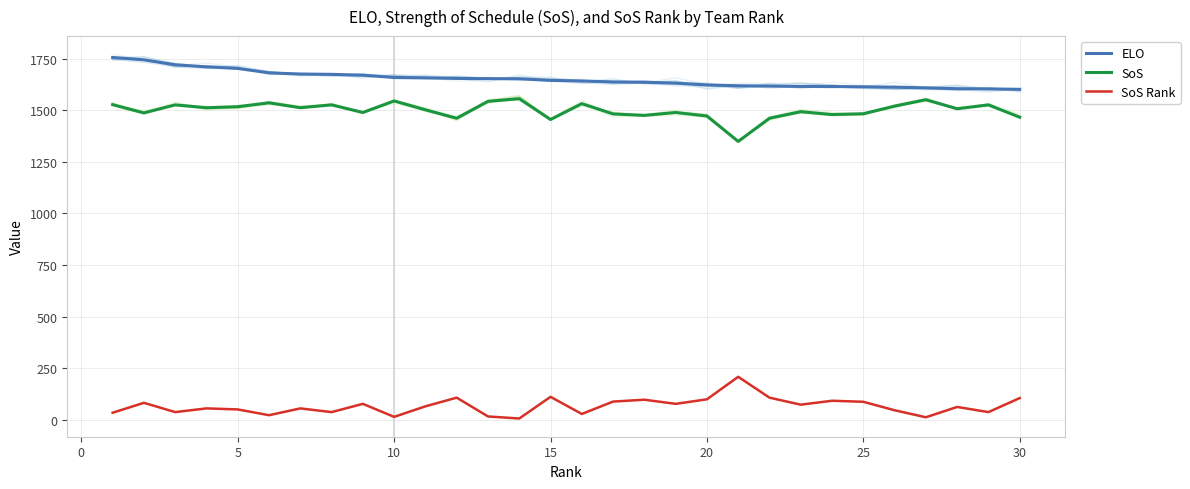

True or false: SoS and ELO intersect in this chart.

False